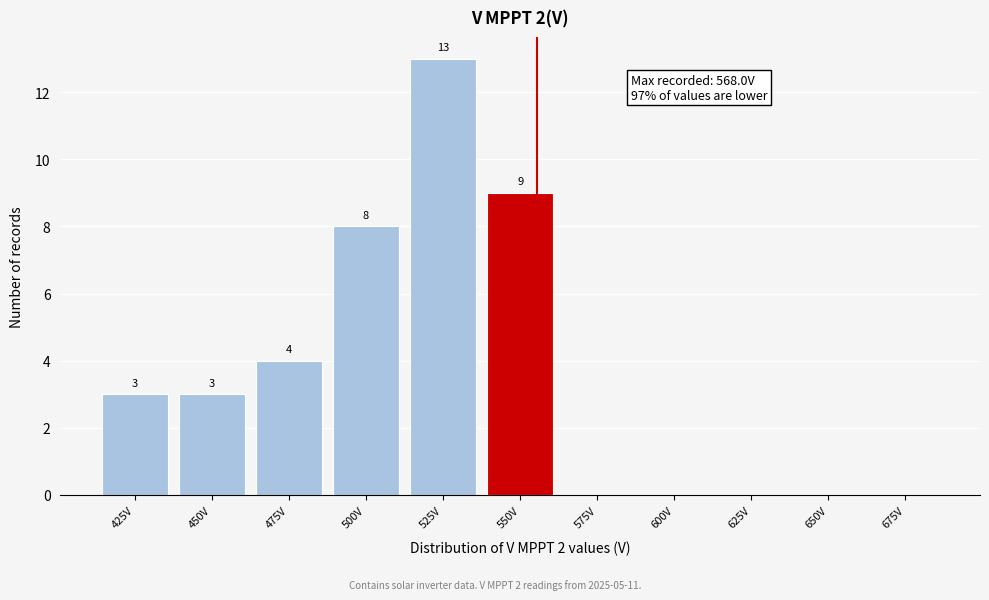

Reading right to left, extract all data points from this chart.

675V=0	650V=0	625V=0	600V=0	575V=0	550V=9	525V=13	500V=8	475V=4	450V=3	425V=3